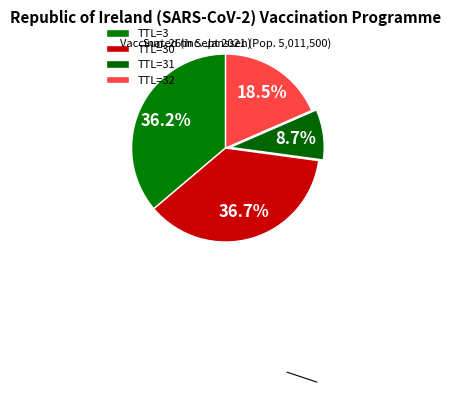

What is the smallest slice in the pie chart?

TTL=31